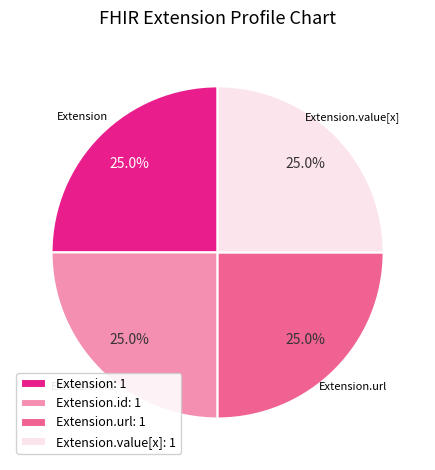

Does any single category account for the majority?

No